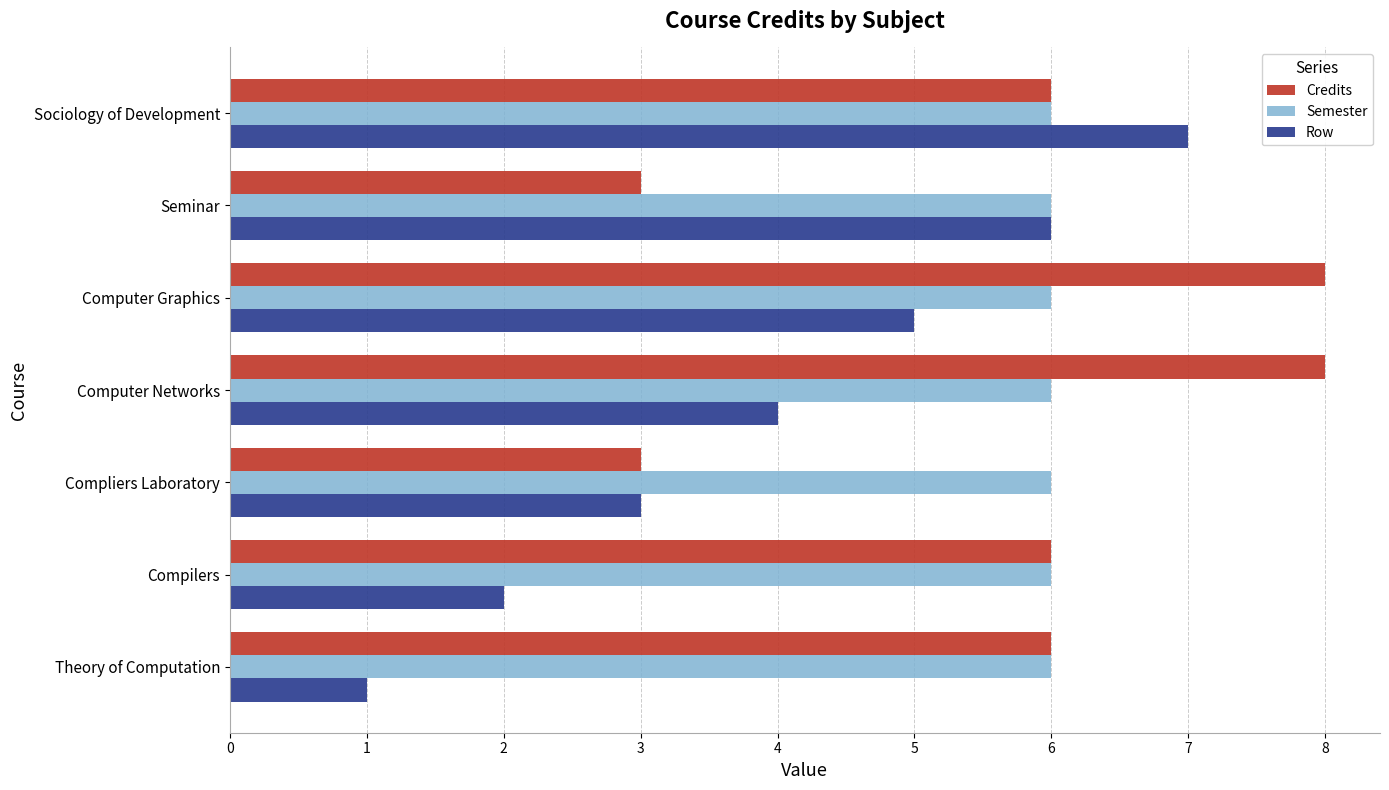

What is the difference between the second highest and second lowest values in the Credits series?

5